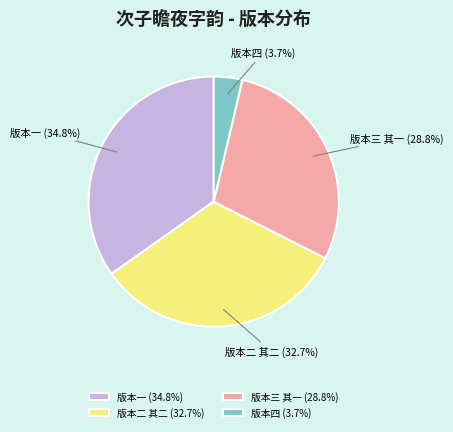

Which category has the smallest portion of the pie?

版本四 (3.7%)